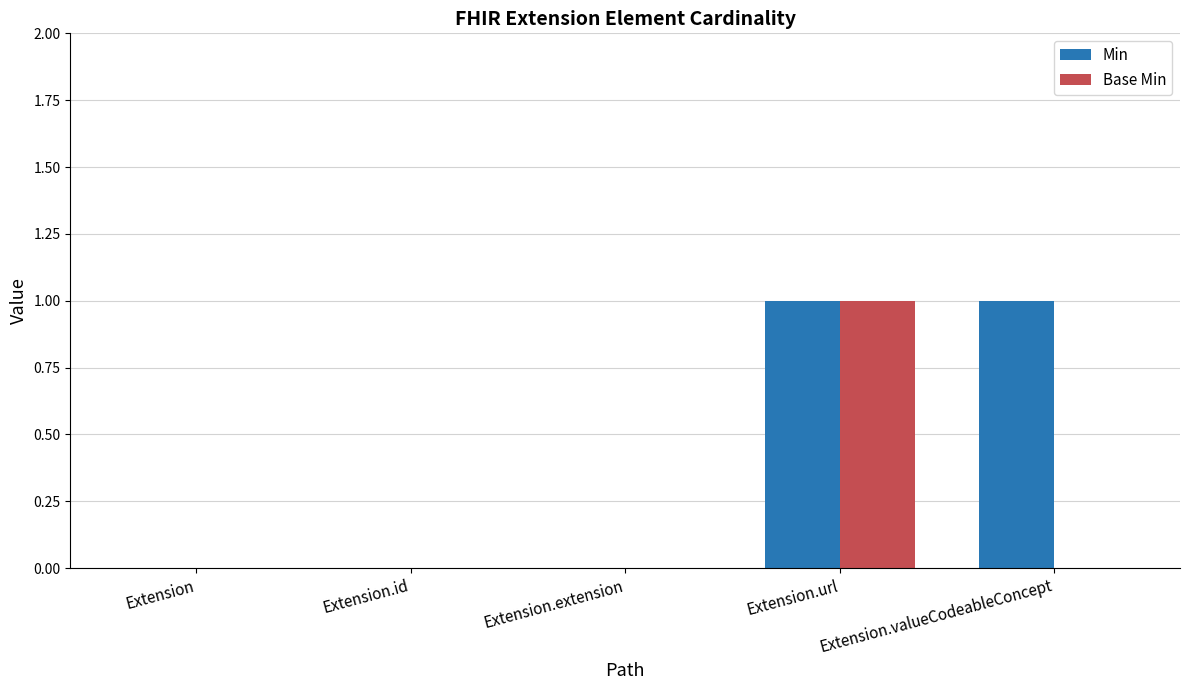

Which series has the largest total across all categories?

Min